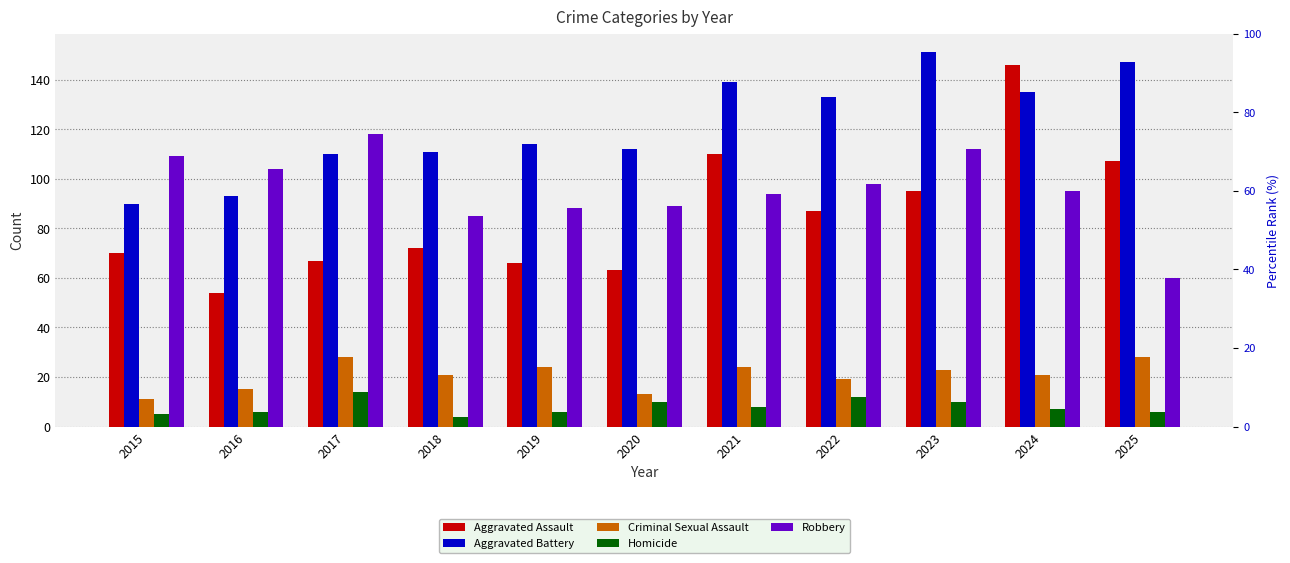

At how many categories does at least one series exceed 39?

11